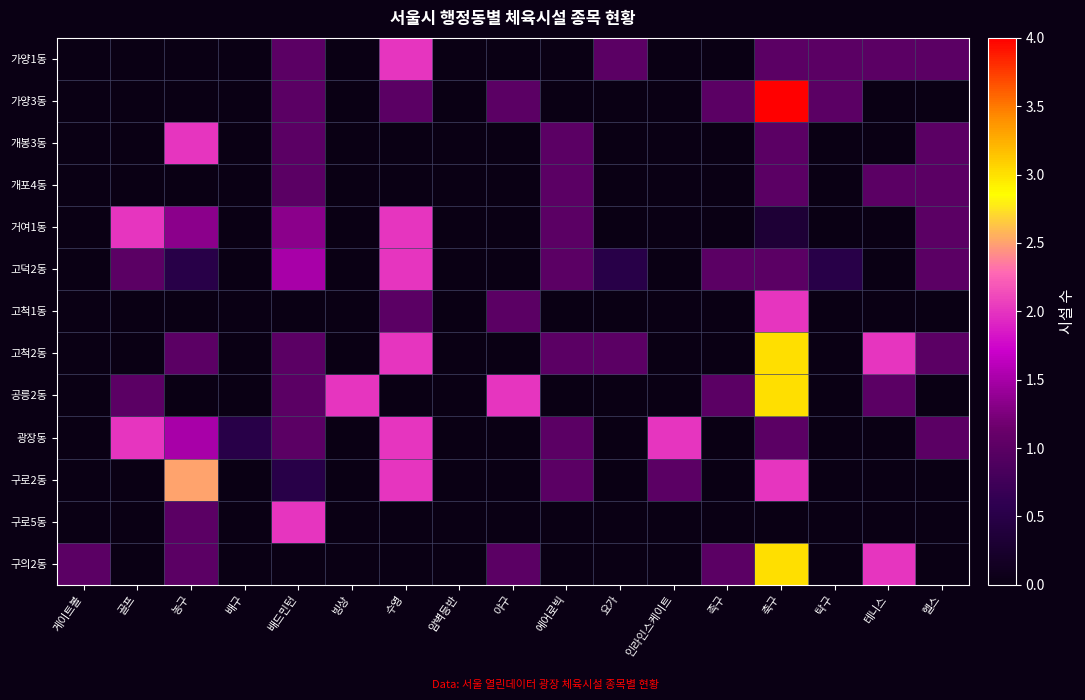

At which category is the sum across all series the highest?

축구